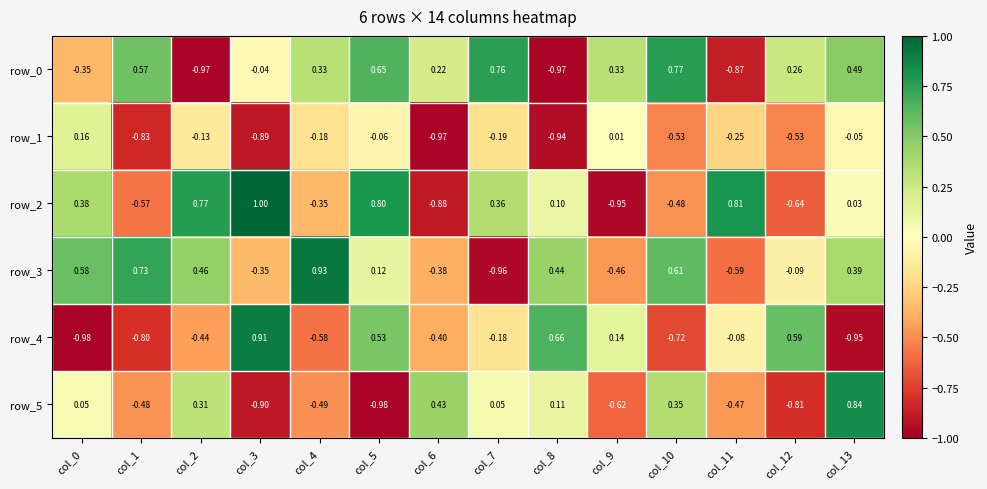

At how many categories does at least one series exceed 0?

14